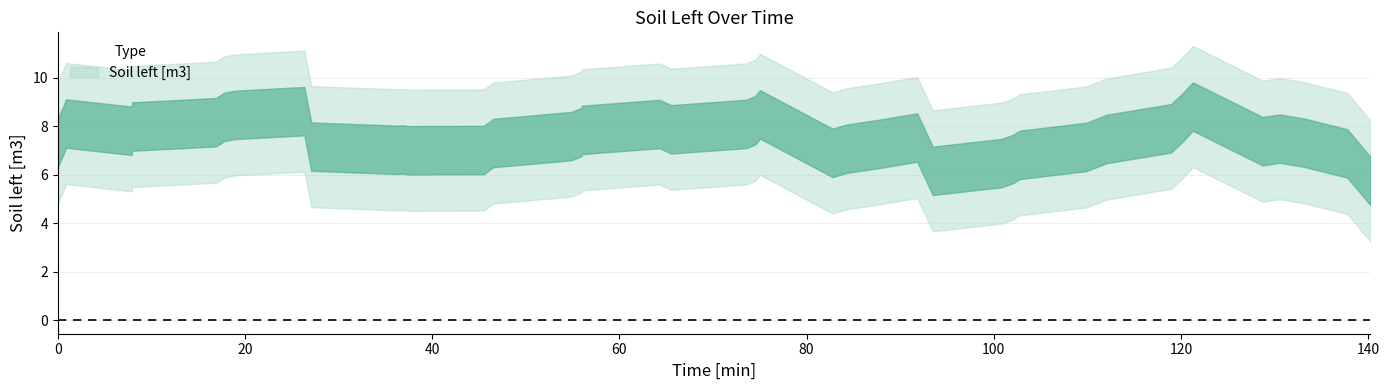

The chart shows a value of 8.7 at 22. True or false?

True